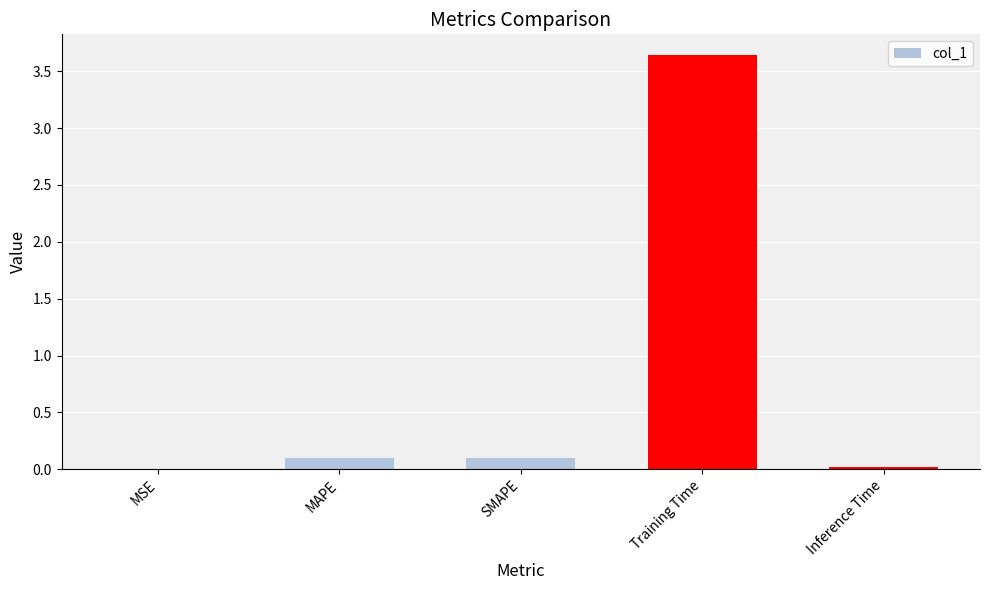

At which category does the chart reach its peak across all series?

Training Time